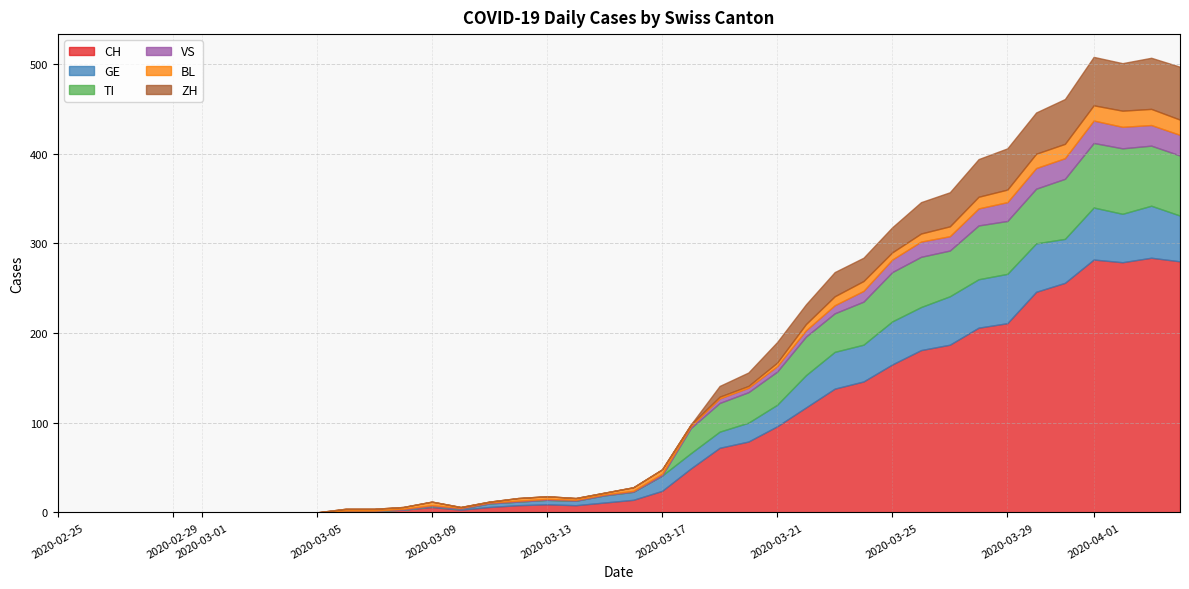

What position from the right is 2020-03-05?

31